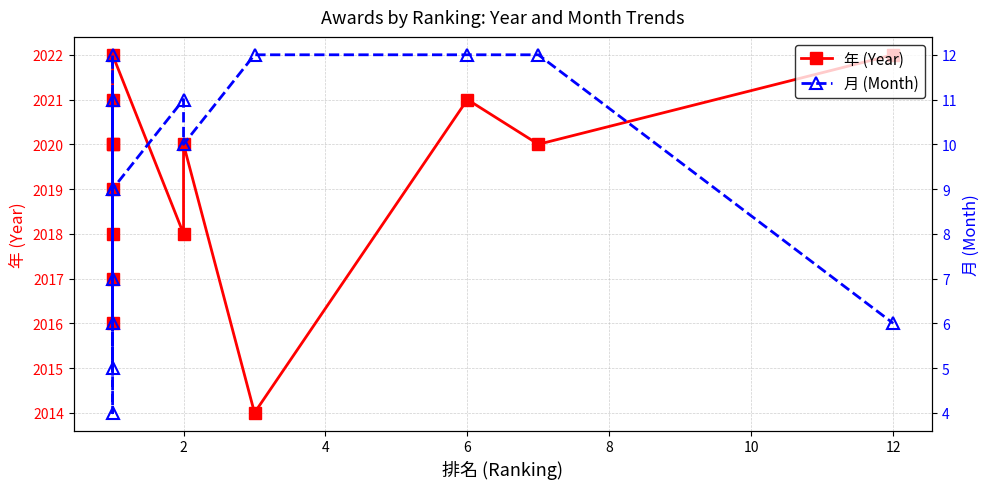

Reading left to right, extract all data points from this chart.

年 (Year): 2016	2017	2018	2019	2020	2020	2021	2022	2018	2020	2014	2021	2020	2022
月 (Month): 6	11	4	9	7	12	5	9	11	10	12	12	12	6